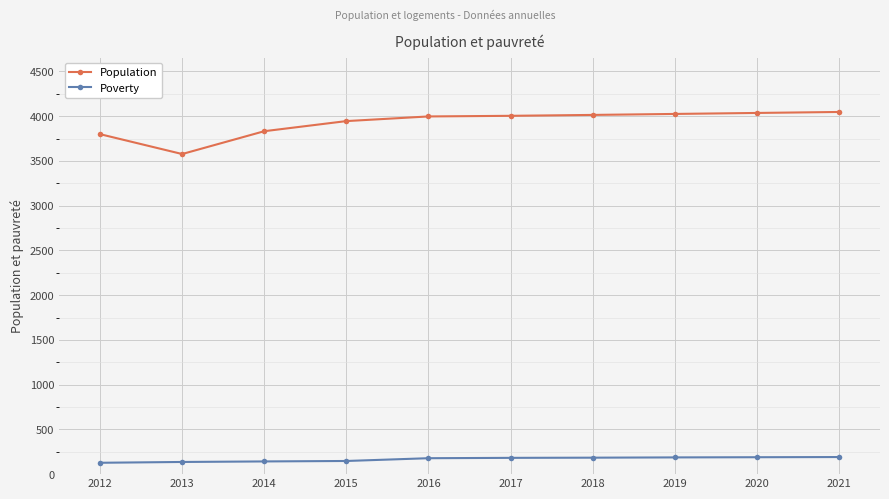

Rank the series at 2021 from lowest to highest value.

Poverty, Population